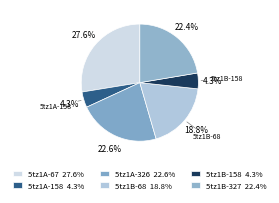

What is the smallest slice in the pie chart?

5tz1A-158